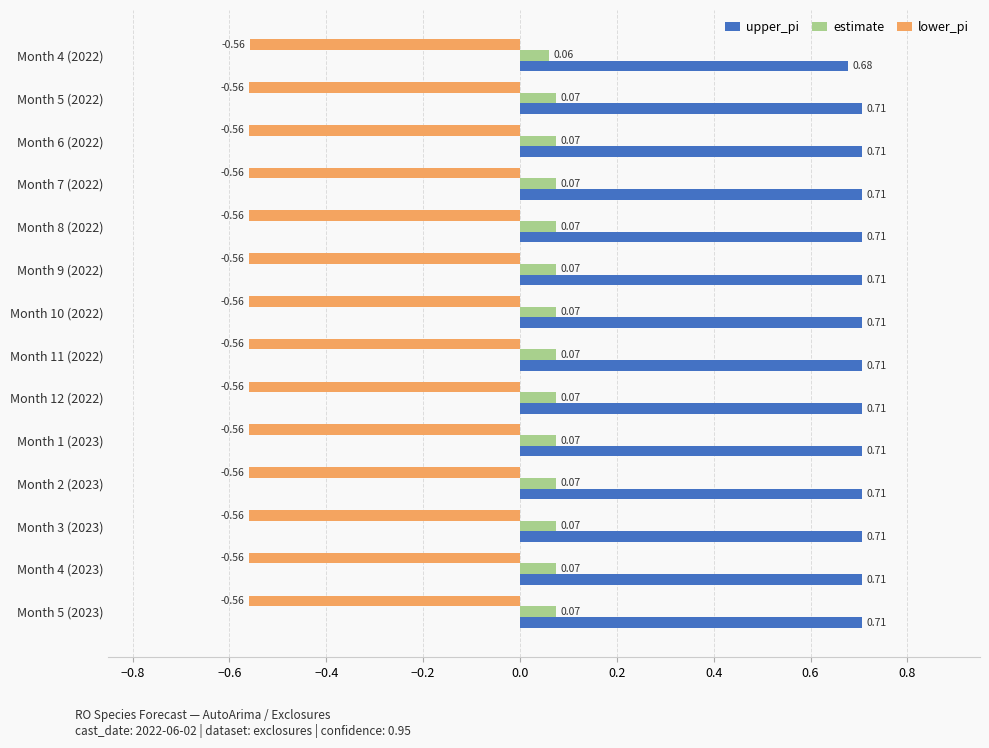

Which series has the widest spread of values?

upper_pi